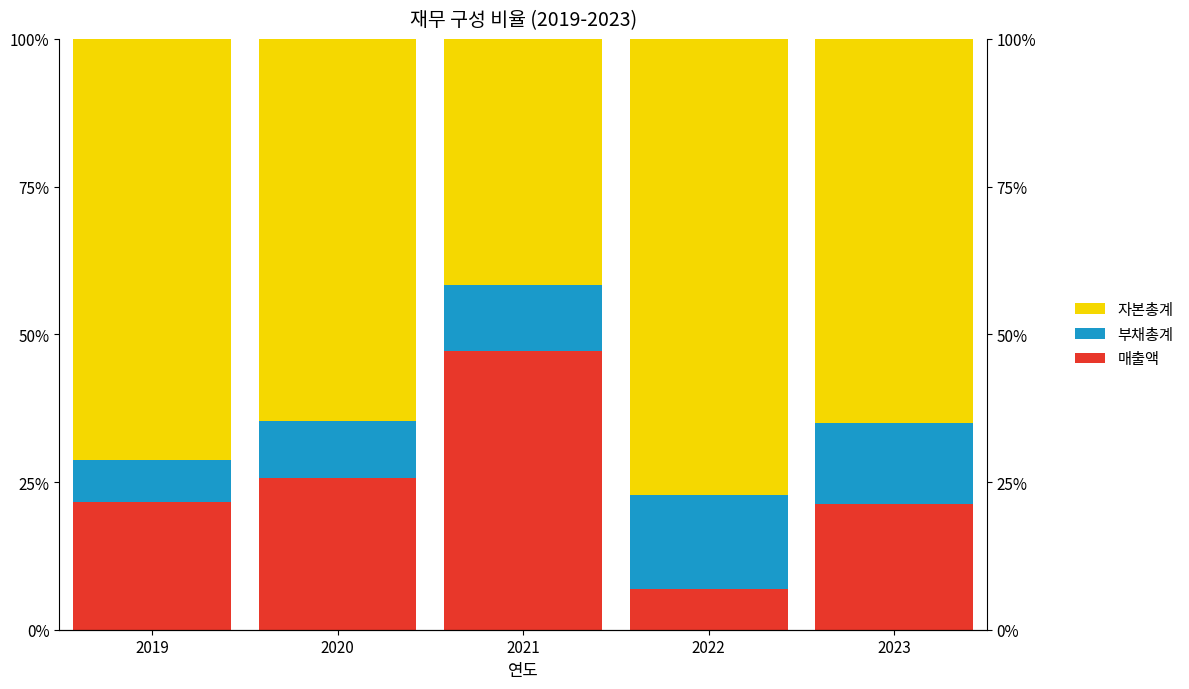

How many data points in 매출액 are less than 21?

1